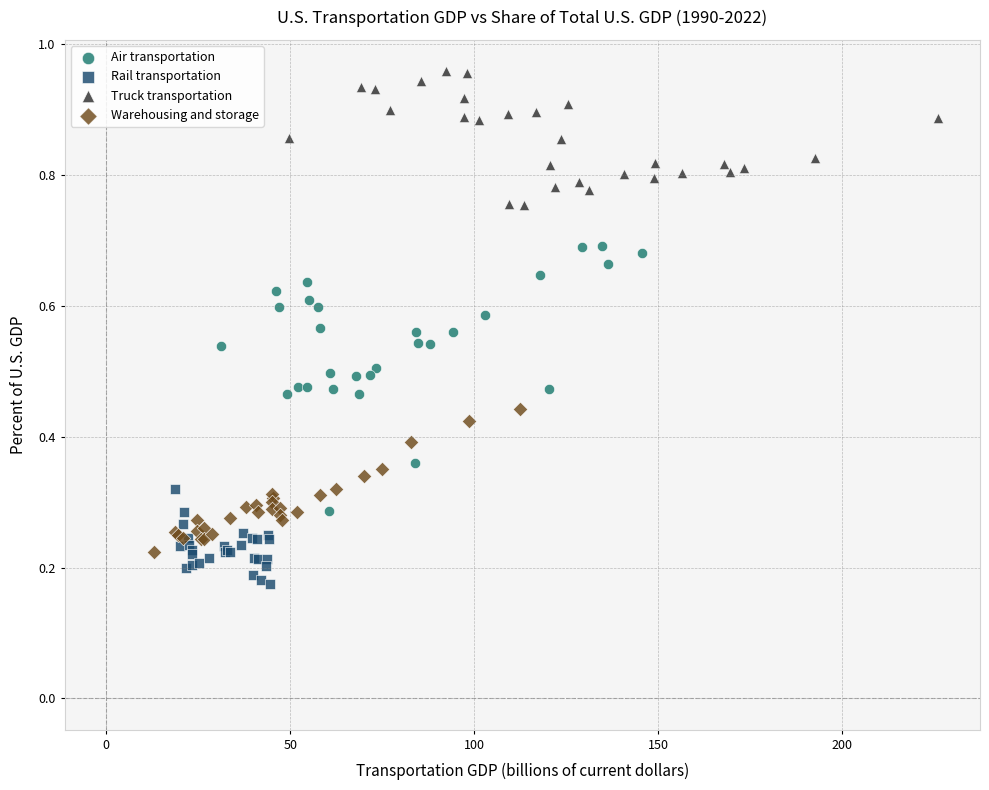

Which series has the largest Y range (max minus min)?

Air transportation